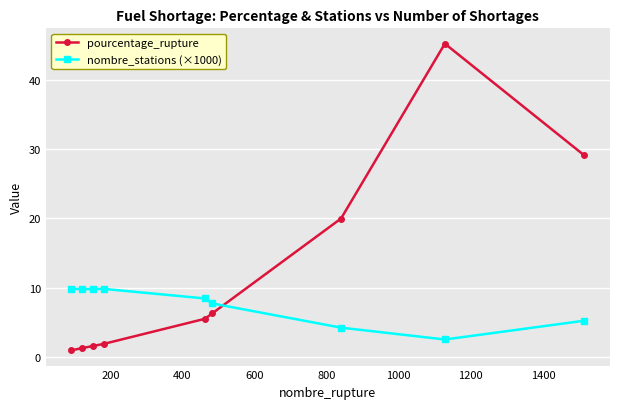

True or false: pourcentage_rupture has more than 0 points higher than both neighbors.

True